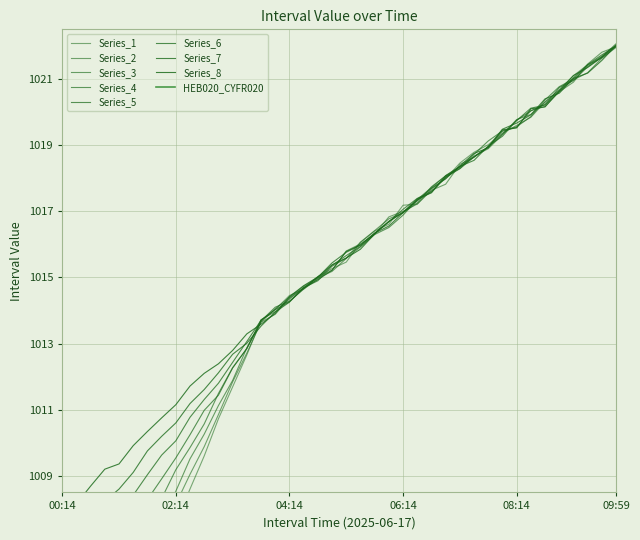

Reading left to right, transcribe all the data shown in this chart.

00:14=1007.7	00:29=1008.2	00:44=1008.7	00:59=1009.2	01:14=1009.4	01:29=1009.9	01:44=1010.3	01:59=1010.8	02:14=1011.2	02:29=1011.7	02:44=1012.1	02:59=1012.4	03:14=1012.8	03:29=1013.3	03:44=1013.6	03:59=1013.9	04:14=1014.4	04:29=1014.7	04:44=1015.0	04:59=1015.4	05:14=1015.6	05:29=1015.9	05:44=1016.3	05:59=1016.7	06:14=1017.0	06:29=1017.3	06:44=1017.7	06:59=1018.0	07:14=1018.4	07:29=1018.7	07:44=1018.9	07:59=1019.5	08:14=1019.5	08:29=1020.1	08:44=1020.2	08:59=1020.6	09:14=1021.1	09:29=1021.3	09:44=1021.7	09:59=1022.0